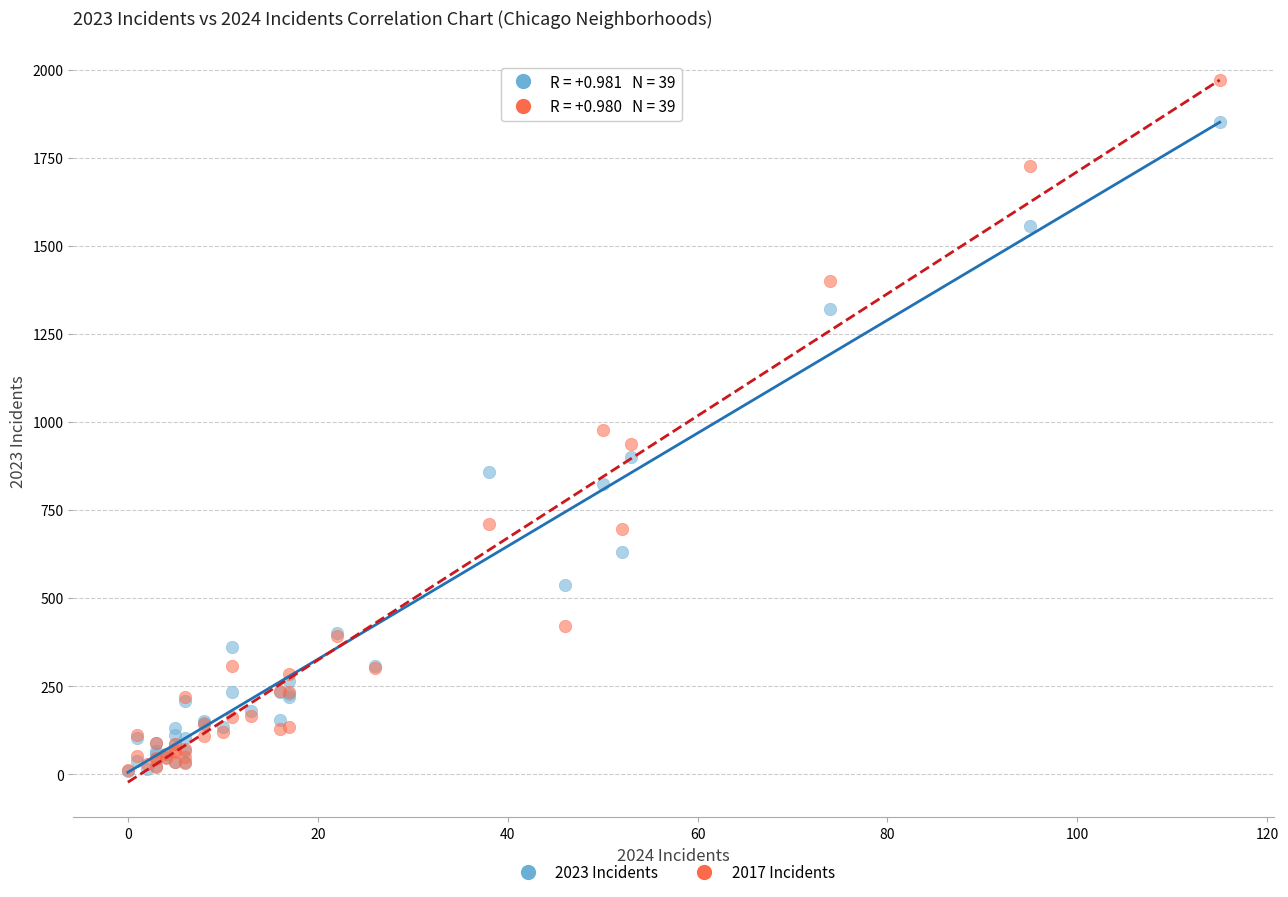

Which series has the largest Y range (max minus min)?

2017 Incidents